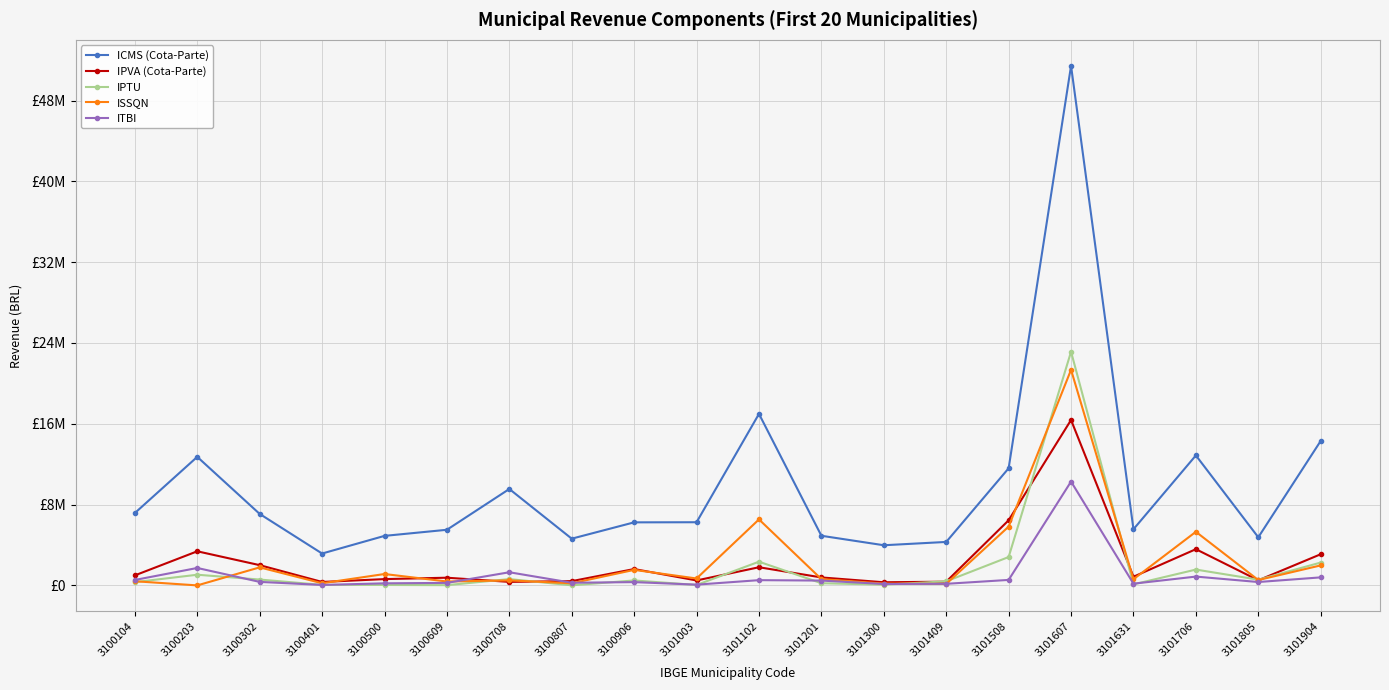

What are all the series names shown in the legend?

ICMS (Cota-Parte), IPVA (Cota-Parte), IPTU, ISSQN, ITBI